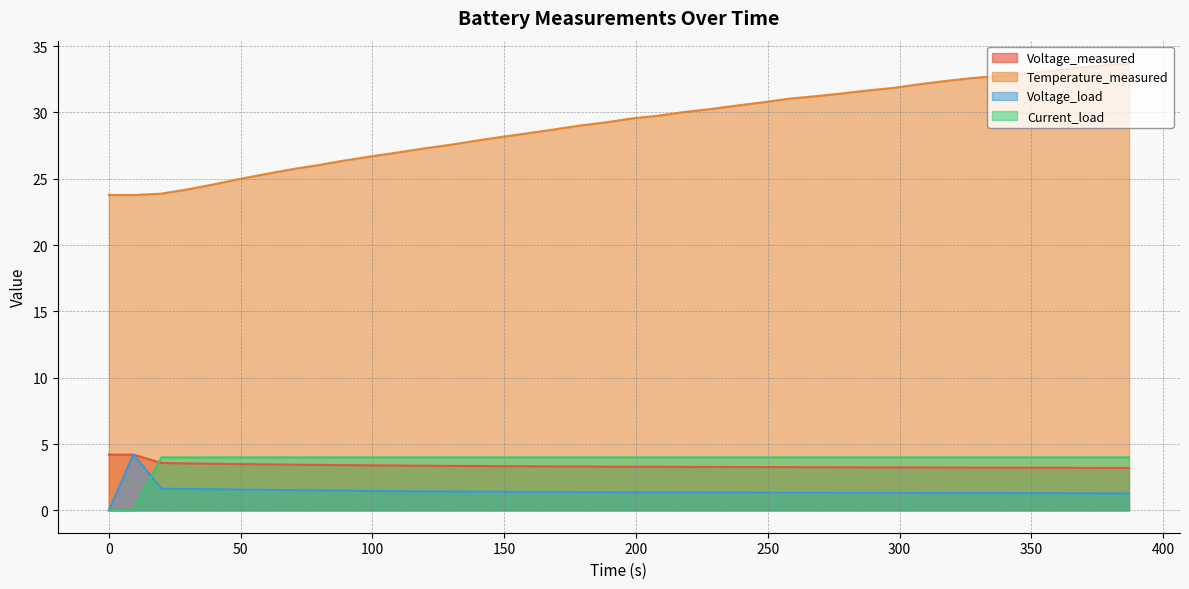

What is the difference between the second highest and second lowest values in the Current_load series?

4.0